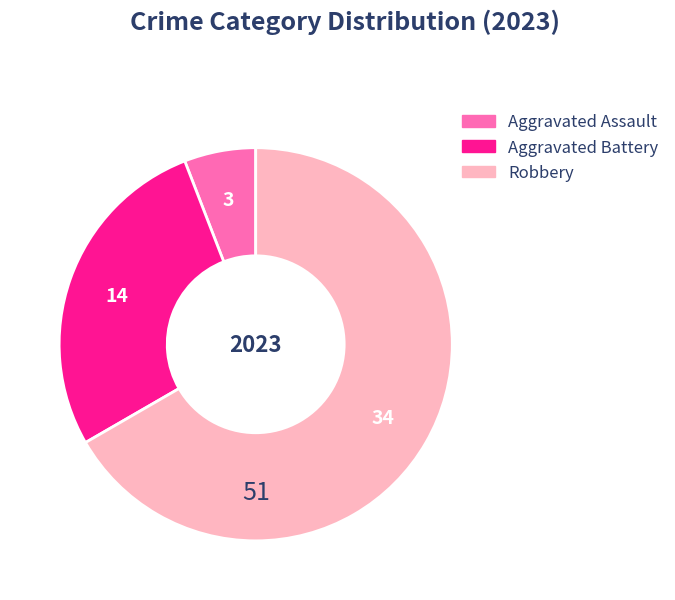

What is the largest slice in the pie chart?

Robbery